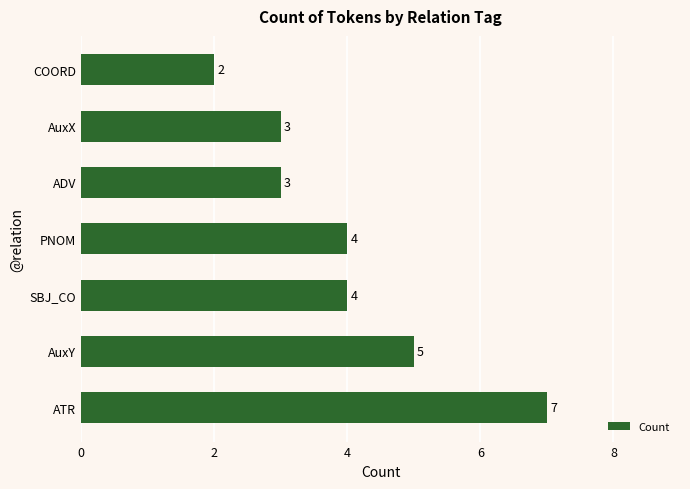

Between ATR and AuxY, which is larger?

ATR